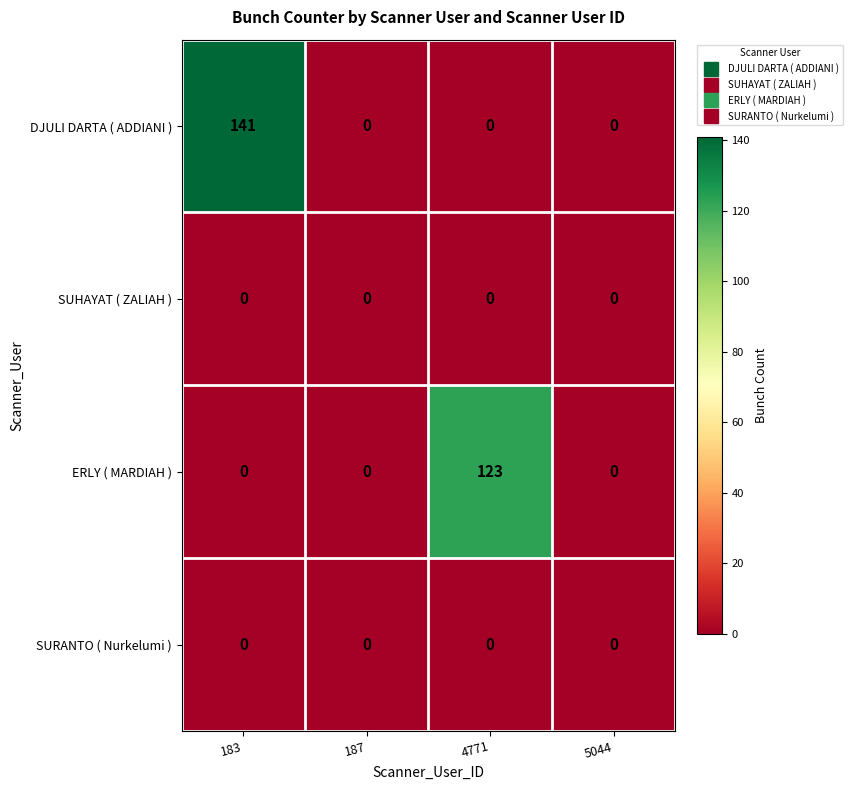

At which category does the chart reach its peak across all series?

183